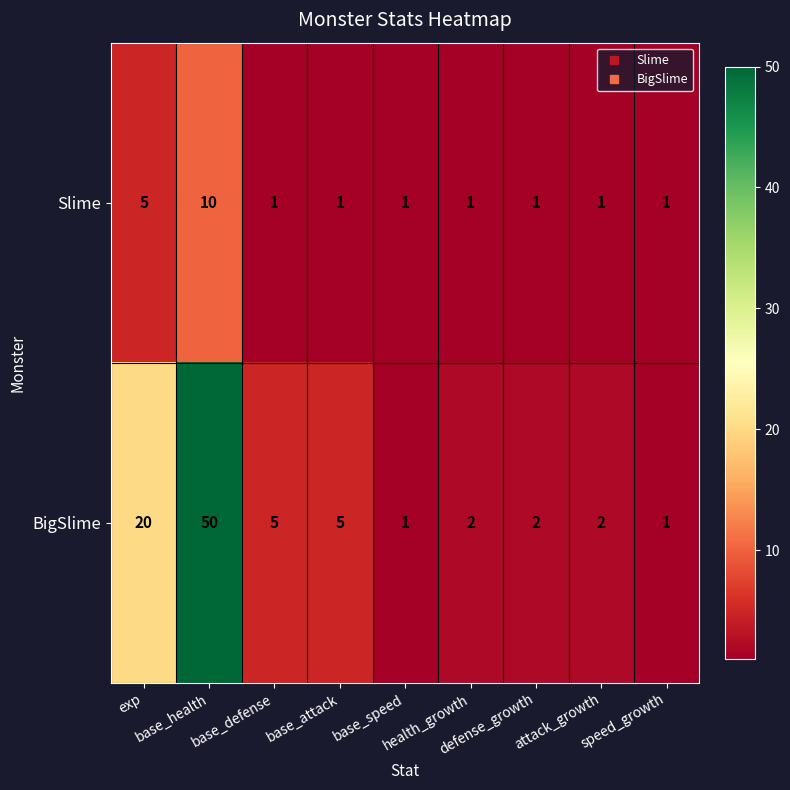

What is the difference between the second highest and minimum values in the Slime series?

4